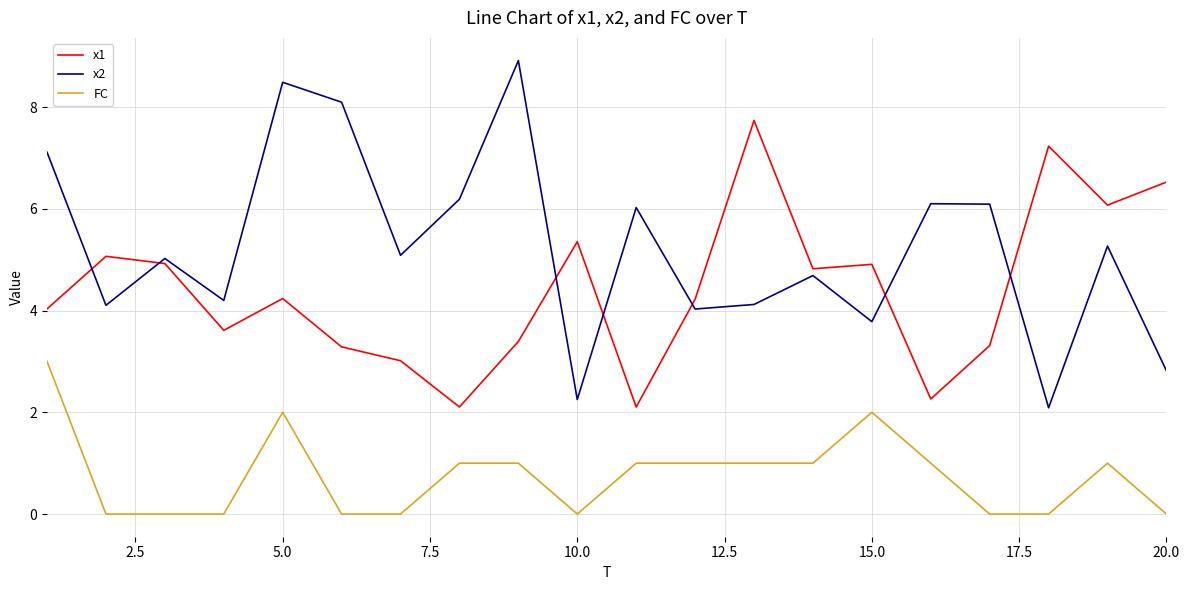

Reading left to right, what are all the values shown in this chart?

x1: 4.0	5.1	4.9	3.6	4.2	3.3	3.0	2.1	3.4	5.4	2.1	4.2	7.7	4.8	4.9	2.3	3.3	7.2	6.1	6.5
x2: 7.1	4.1	5.0	4.2	8.5	8.1	5.1	6.2	8.9	2.3	6.0	4.0	4.1	4.7	3.8	6.1	6.1	2.1	5.3	2.8
FC: 3.0	0.0	0.0	0.0	2.0	0.0	0.0	1.0	1.0	0.0	1.0	1.0	1.0	1.0	2.0	1.0	0.0	0.0	1.0	0.0